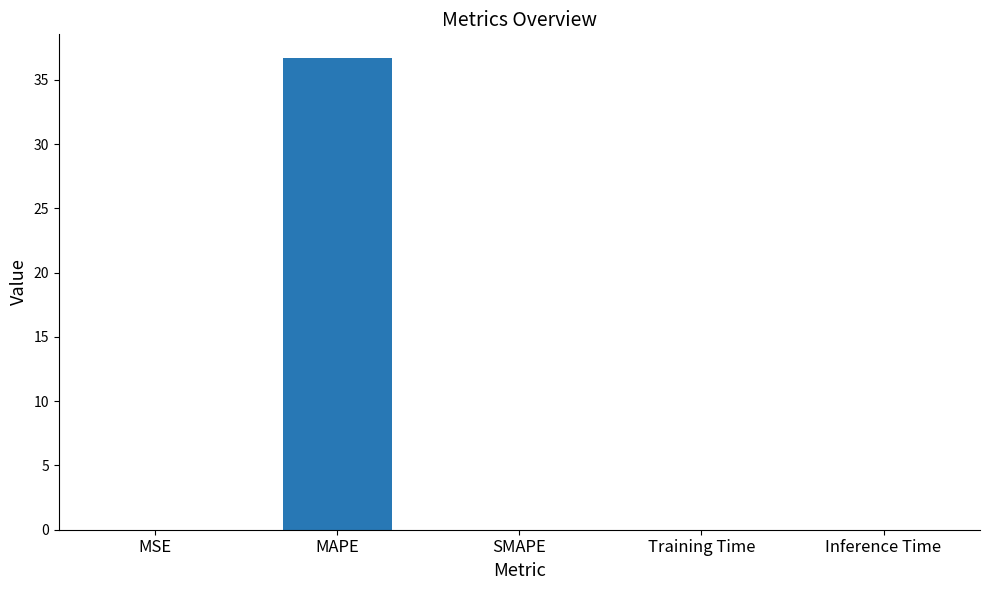

What is the maximum value shown in the chart?

36.7